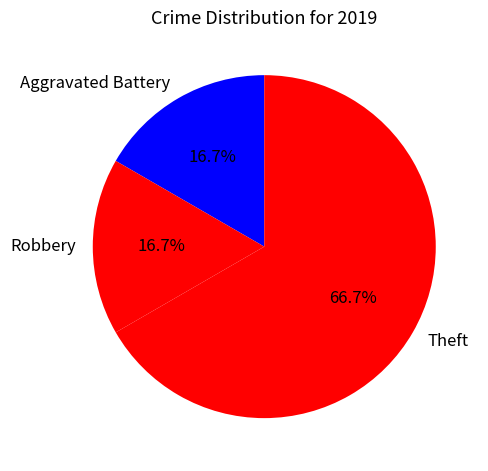

To the nearest percent, what percentage of the pie is Robbery?

17%